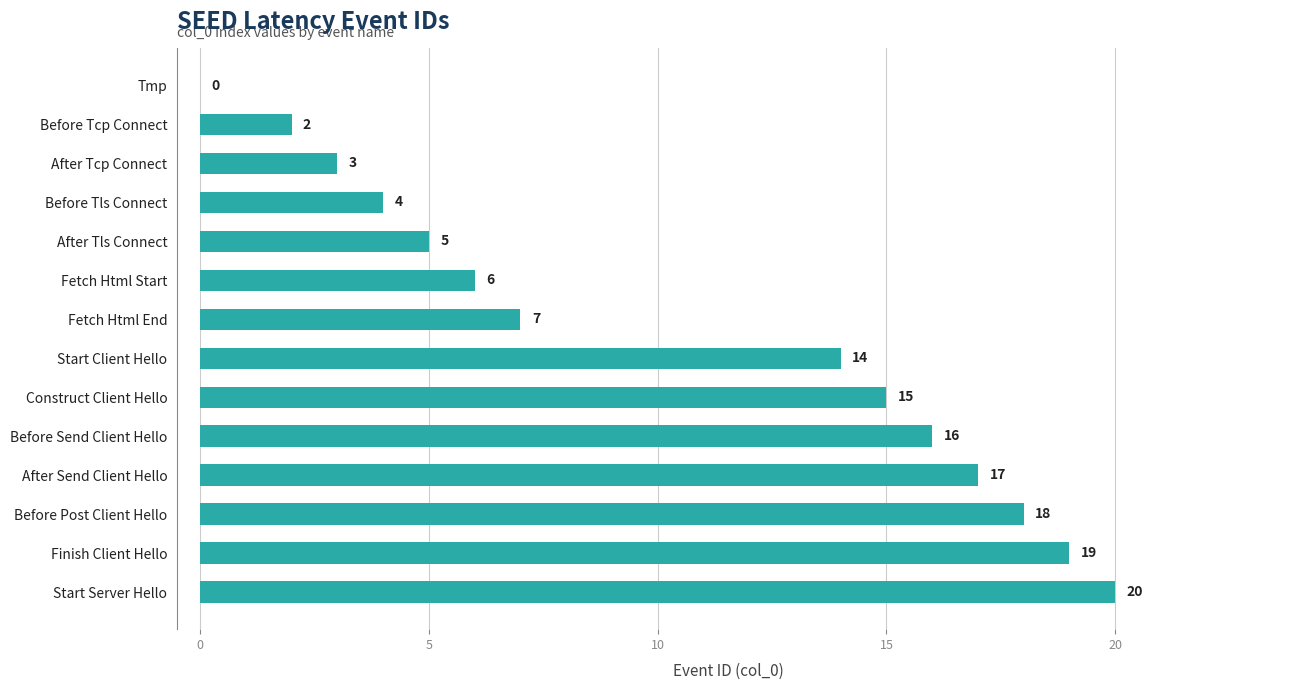

Reading top to bottom, transcribe all the data shown in this chart.

Tmp=0	Before Tcp Connect=2	After Tcp Connect=3	Before Tls Connect=4	After Tls Connect=5	Fetch Html Start=6	Fetch Html End=7	Start Client Hello=14	Construct Client Hello=15	Before Send Client Hello=16	After Send Client Hello=17	Before Post Client Hello=18	Finish Client Hello=19	Start Server Hello=20